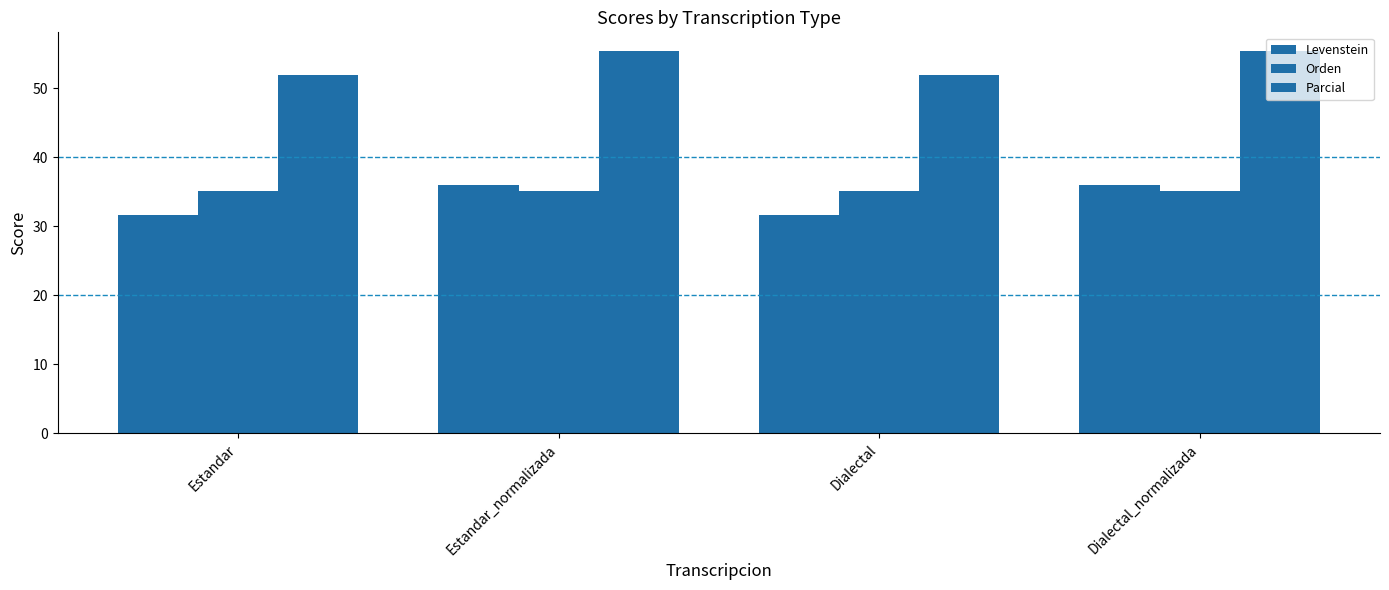

How many data points in Parcial are less than 55?

2